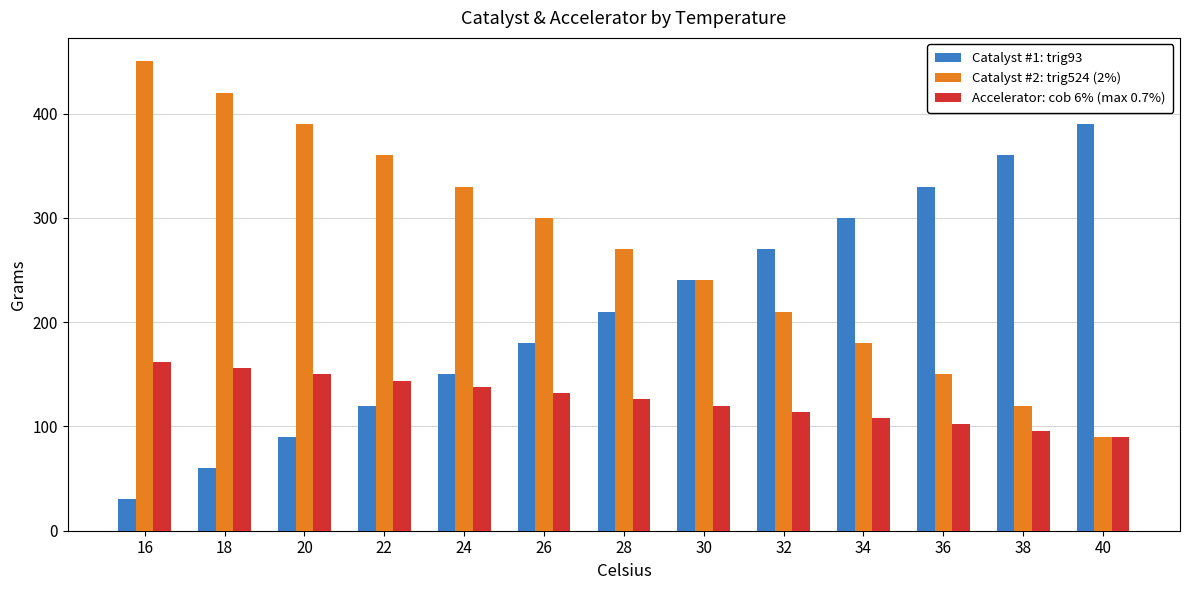

The value of Catalyst #1: trig93 at 22 is 83. True or false?

False